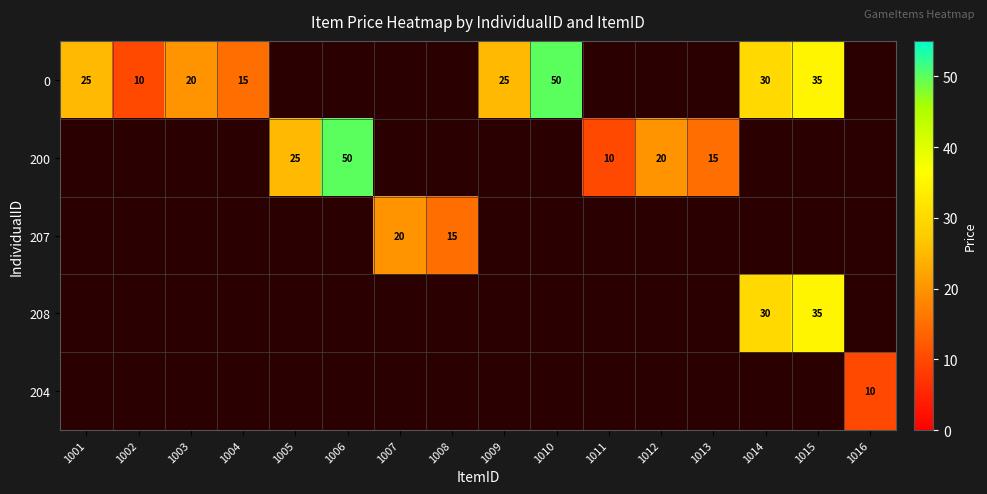

The value of 0 at 1003 is 7. True or false?

False